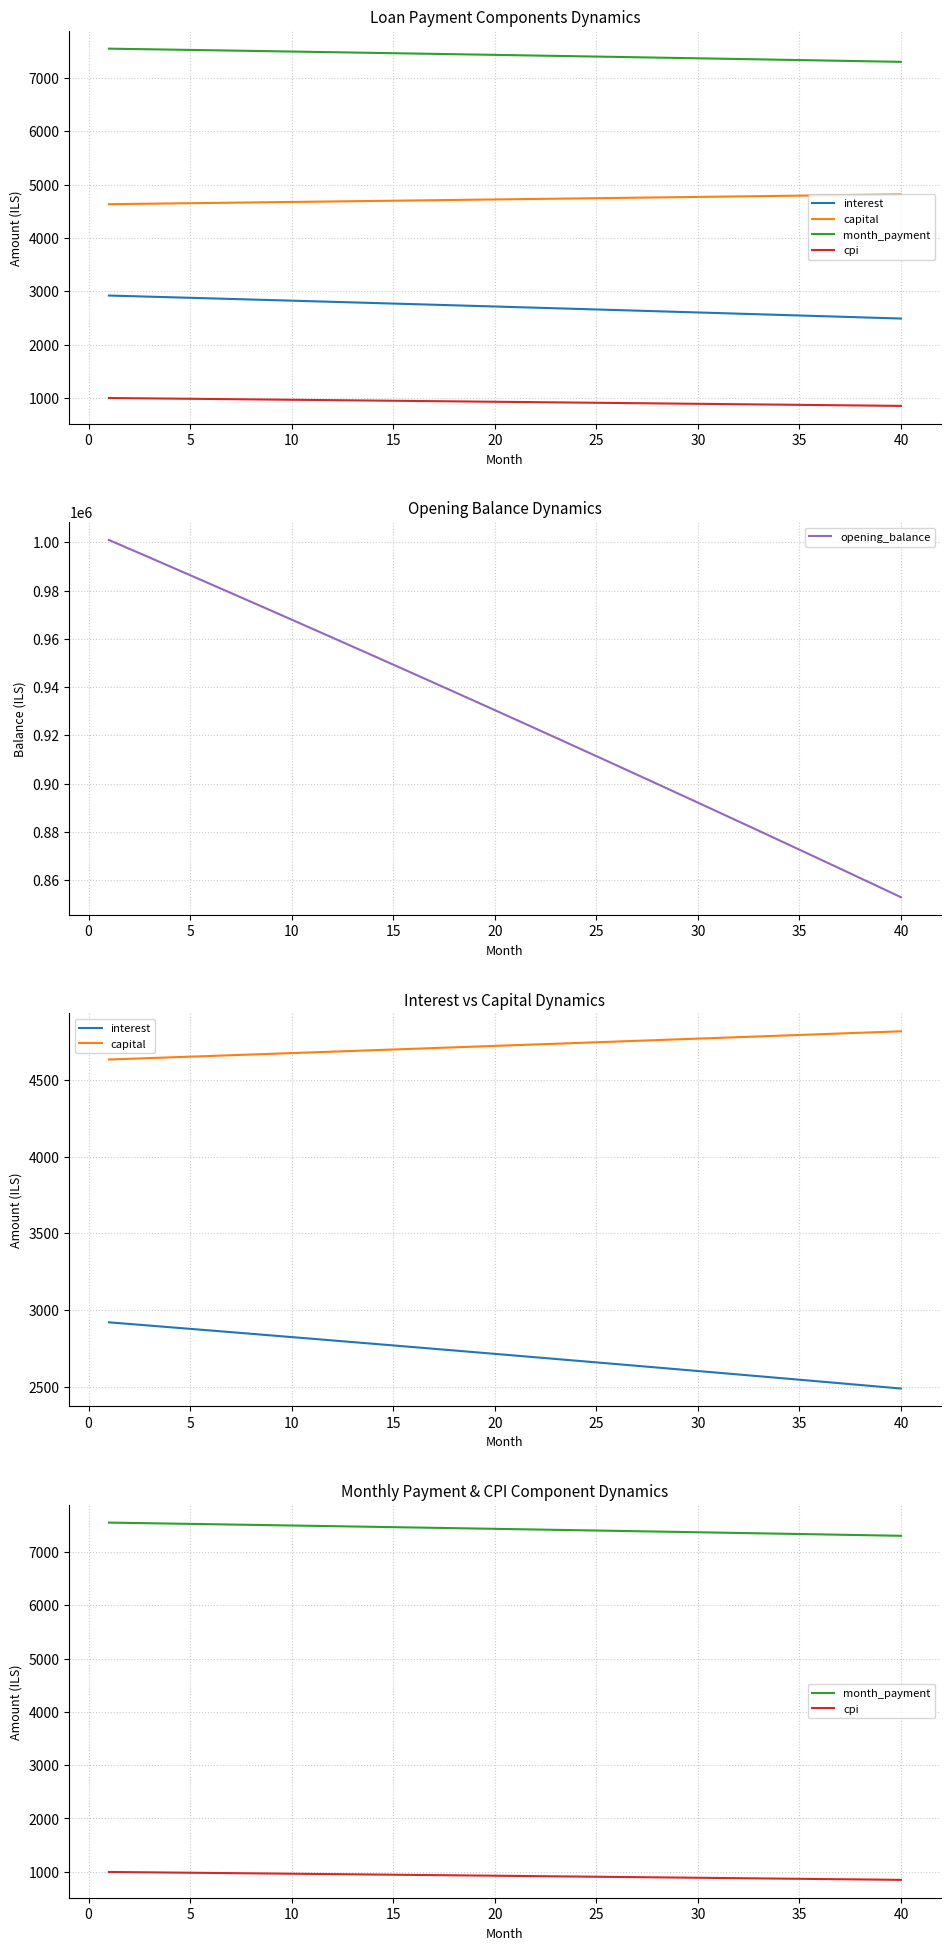

What is the greatest value displayed?

1001000.0